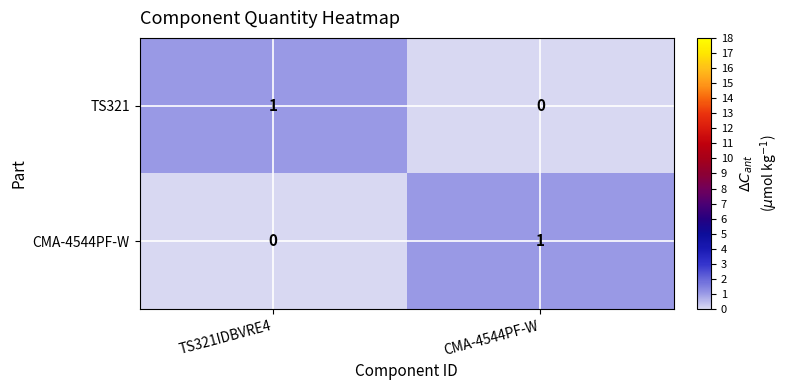

At how many categories does at least one series exceed 0?

2